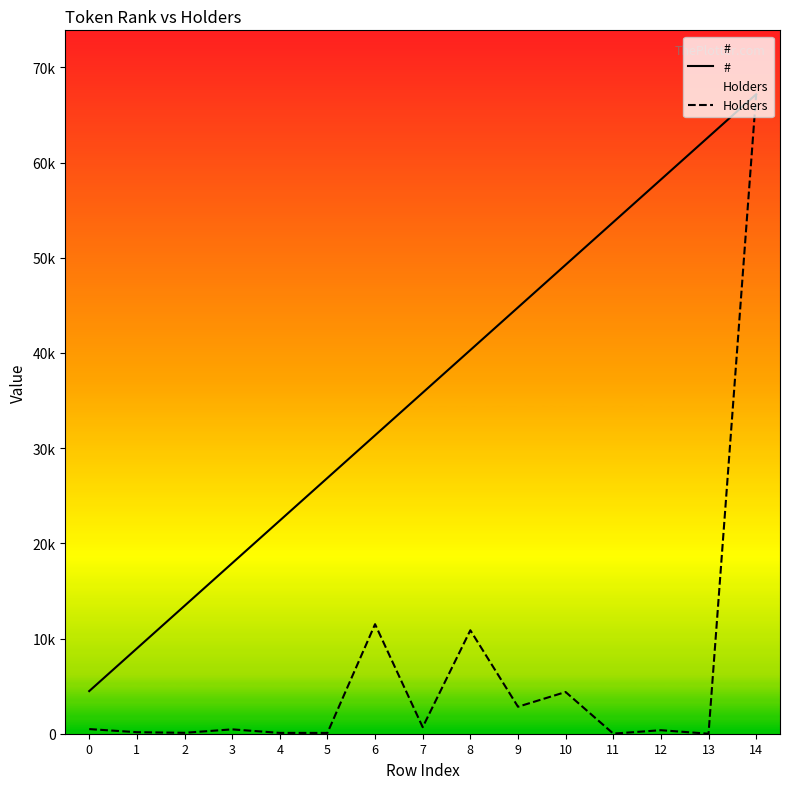

True or false: Holders and # cross at least once.

False